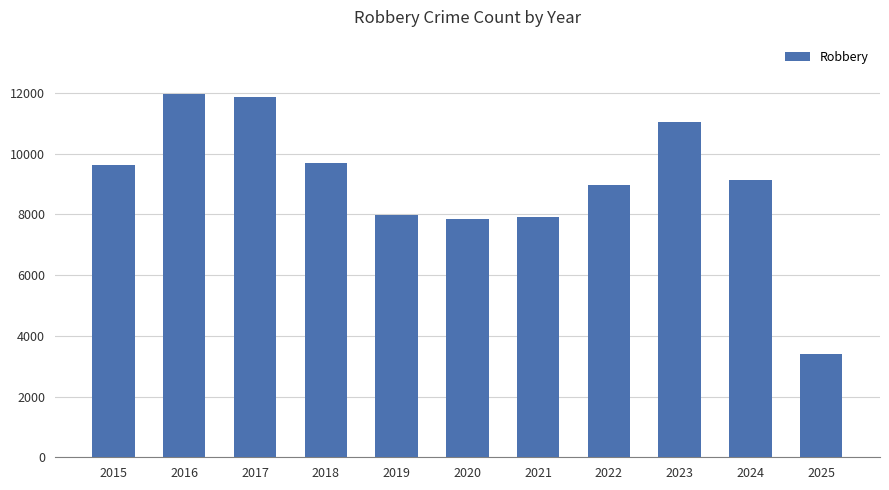

What is the value of the 7th bar from the left?

7920